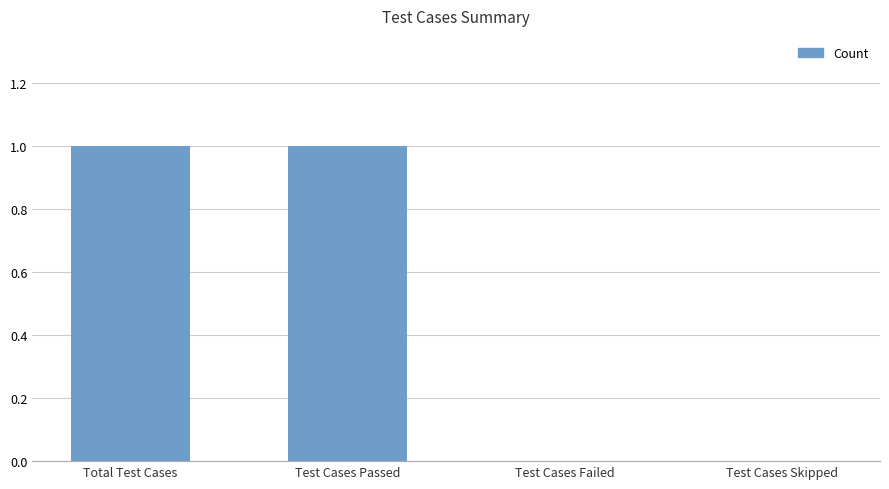

Count the values in the range 0 to 1.

4